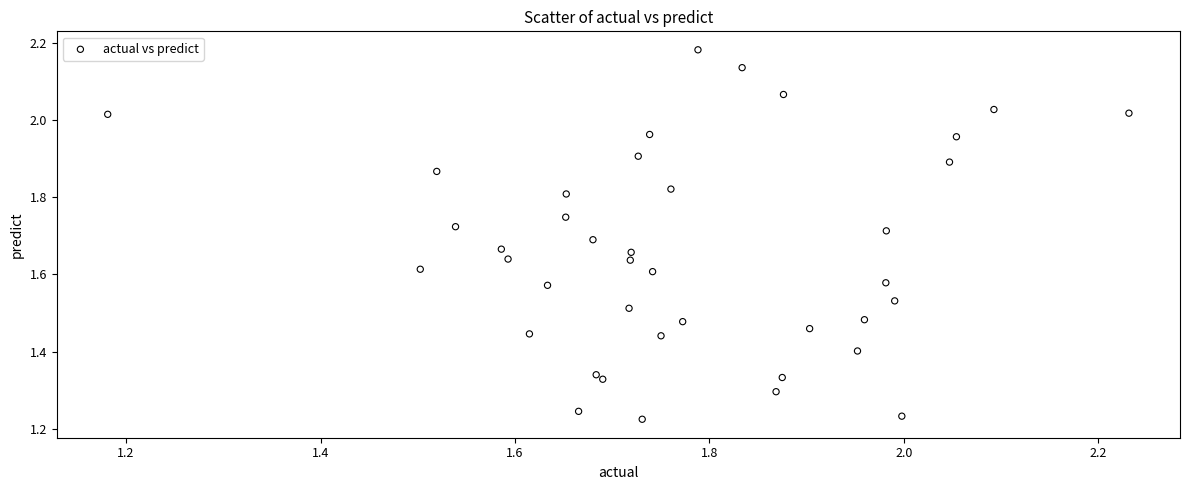

What is the range of Y values (max minus min)?

1.0